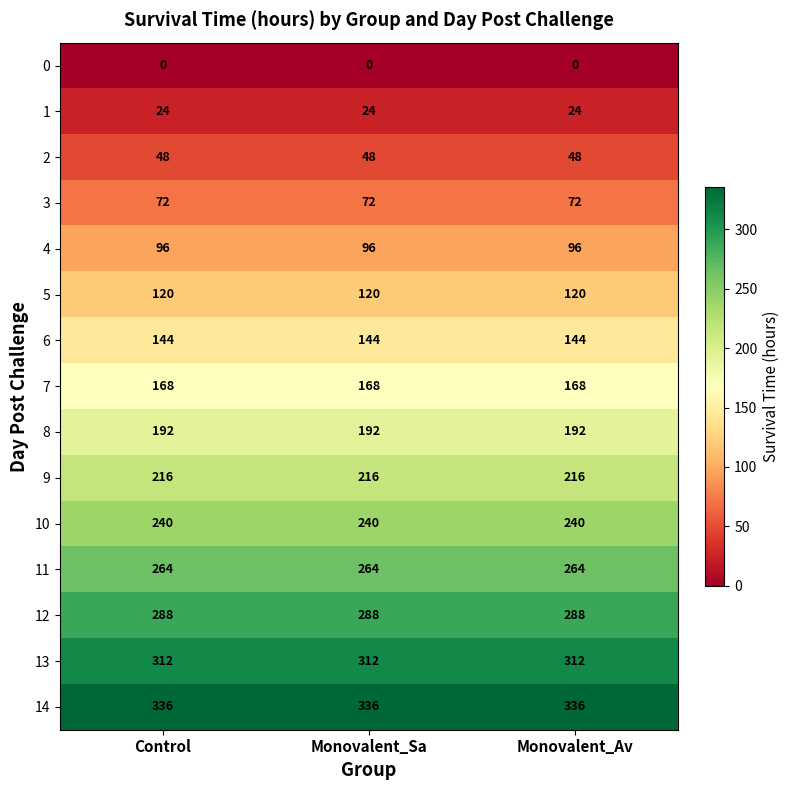

What is the minimum value for 2?

48